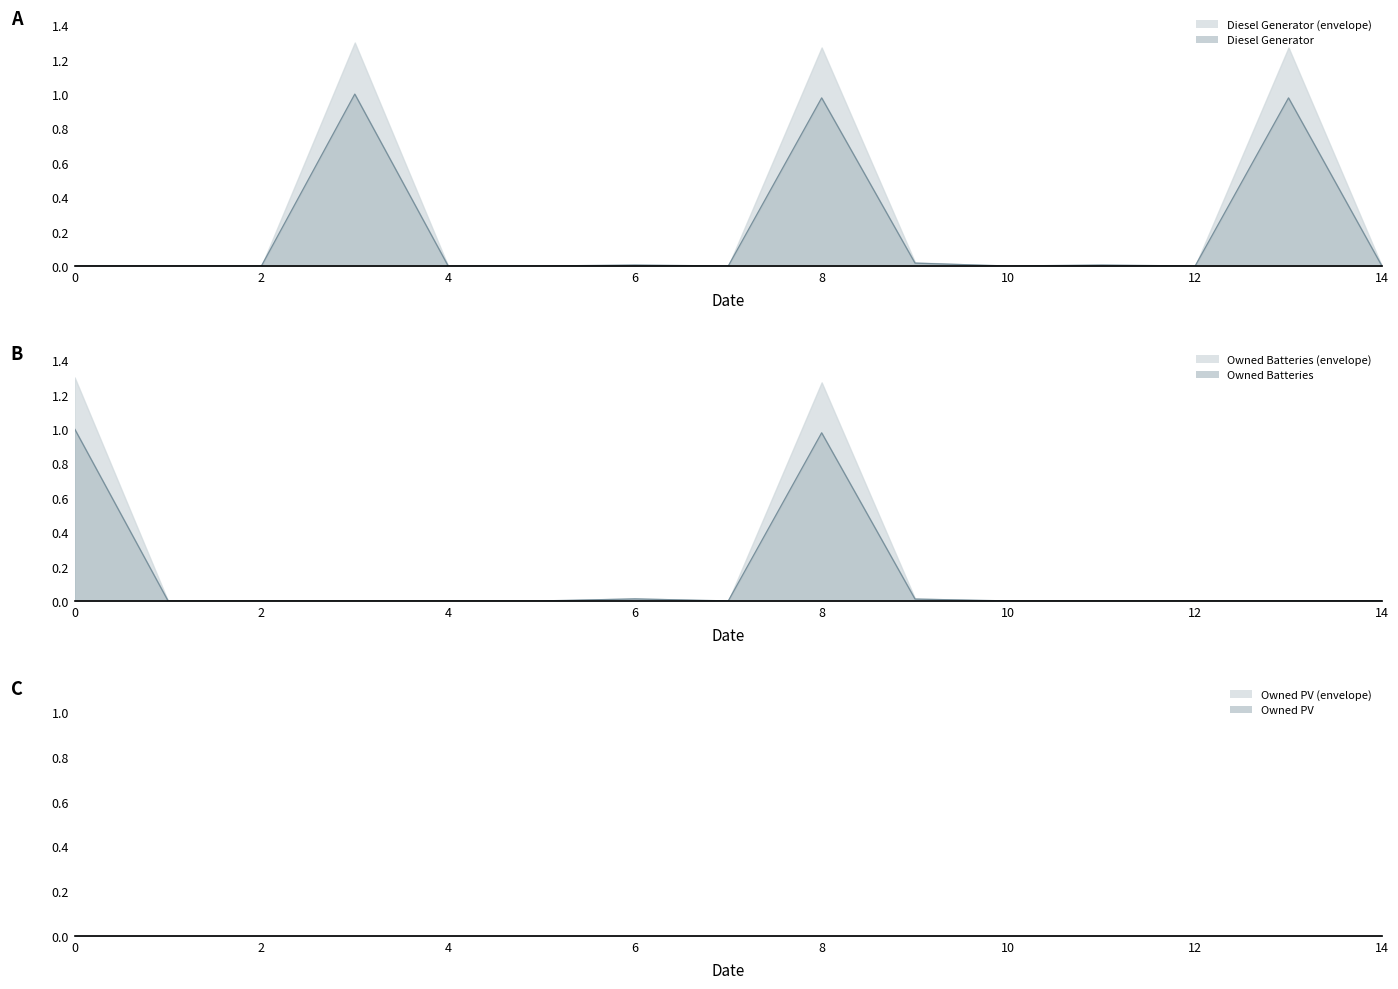

Does the chart display data point markers on the line(s)?

No